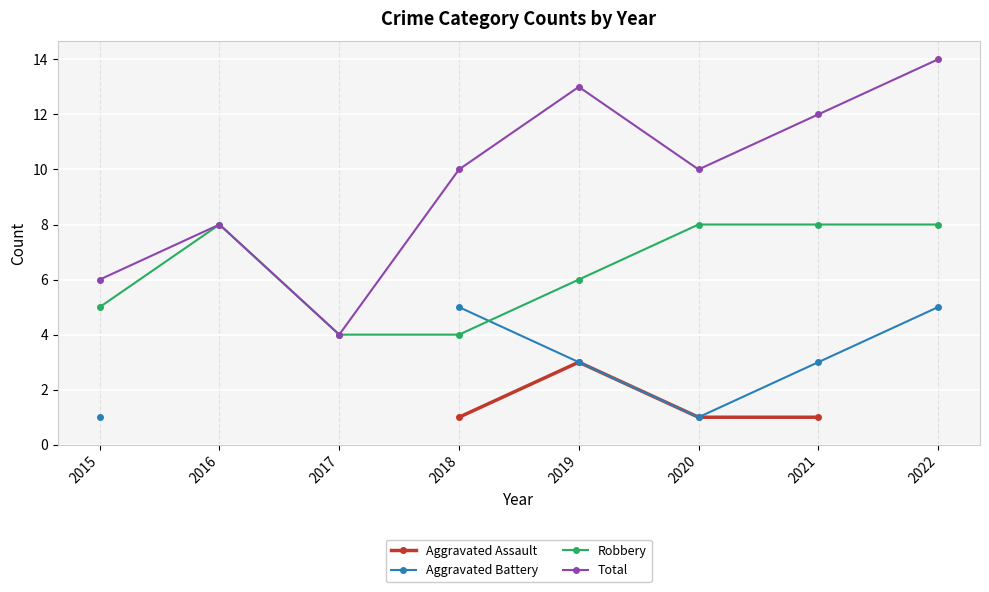

At which category does Aggravated Battery reach its first local valley?

2020